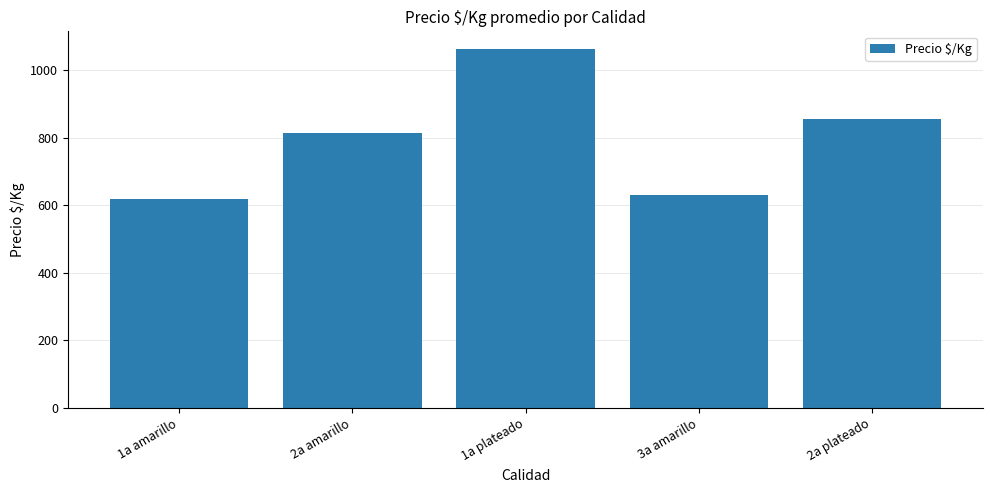

What is the approximate value at 2a amarillo?

815.3